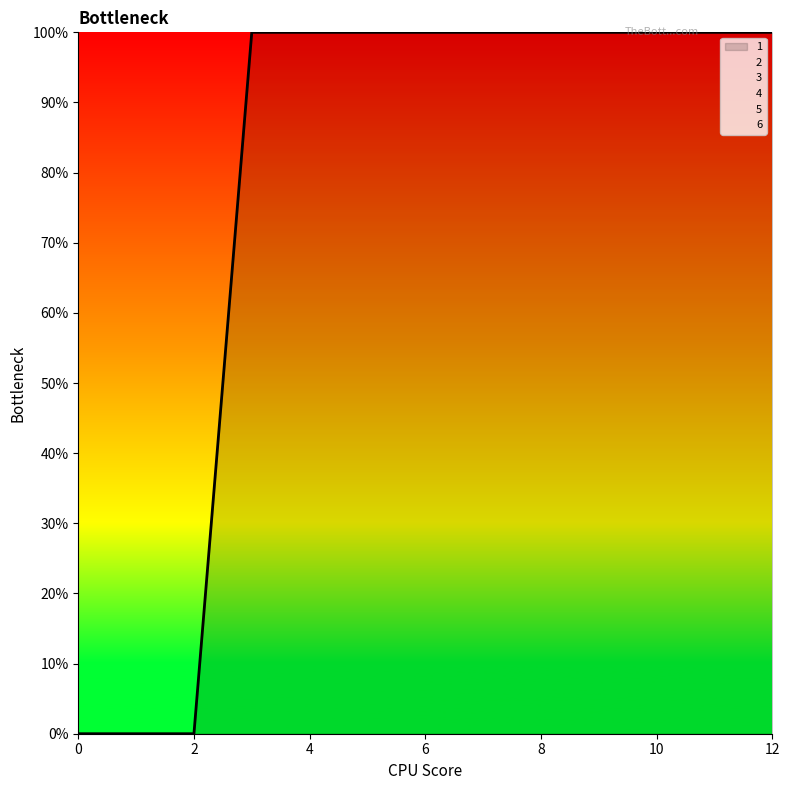

What are all the series names shown in the legend?

1, 2, 3, 4, 5, 6